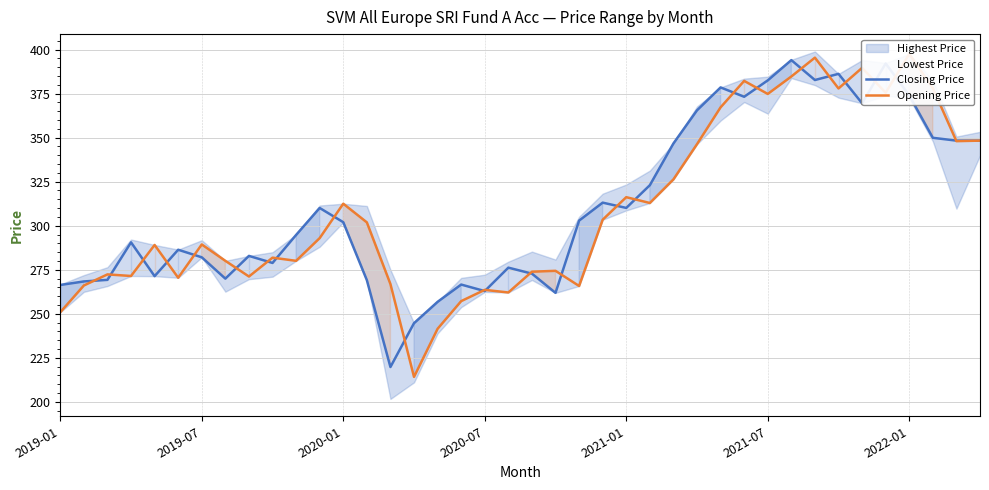

Reading left to right, what are all the values shown in this chart?

Closing Price: 266.4	268.4	269.3	290.6	271.4	286.4	282.1	270.0	282.9	278.9	294.8	310.1	302.0	269.1	219.8	244.7	256.8	266.6	262.9	276.2	272.8	261.9	302.9	313.1	310.1	323.0	346.7	365.5	378.5	373.2	382.5	394.0	382.7	386.2	369.5	392.1	374.0	349.9	348.3	348.3
Opening Price: 250.9	266.1	272.4	271.5	289.1	270.5	289.4	280.1	271.2	281.9	280.1	293.0	312.5	301.9	266.9	214.2	241.5	257.2	263.6	262.1	273.9	274.4	265.8	303.4	316.2	312.9	326.3	346.3	367.2	382.2	374.8	384.7	395.4	377.9	389.6	375.5	397.5	378.1	348.0	348.3